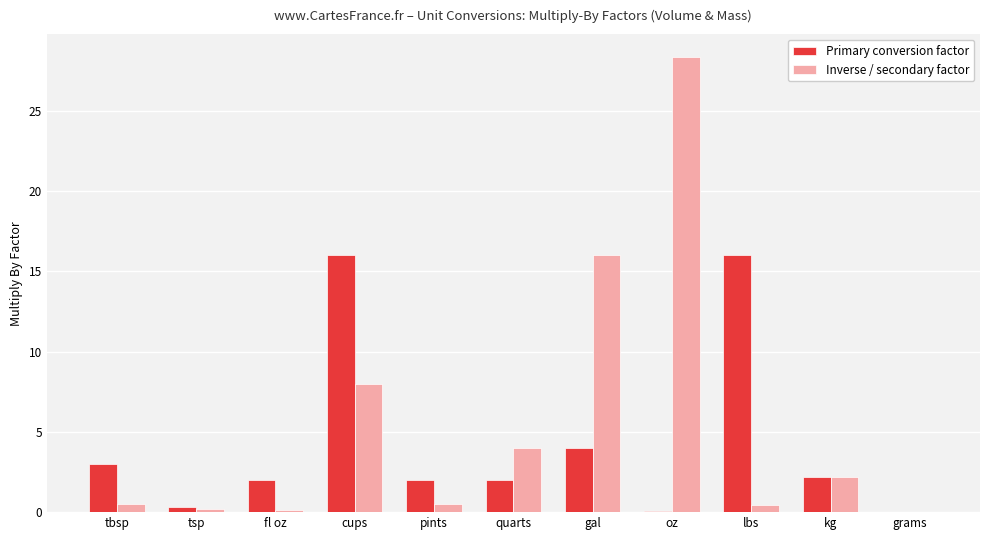

The Primary conversion factor series shows 2.0 at fl oz. True or false?

True